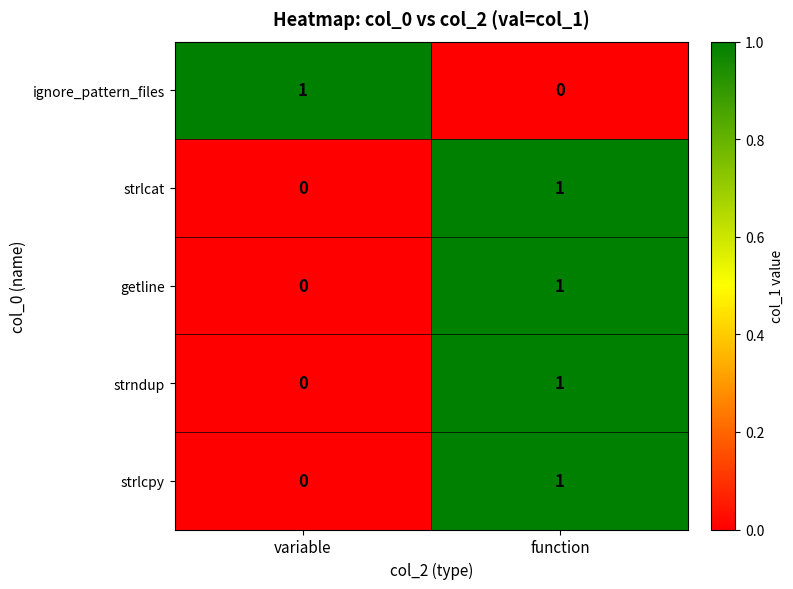

The value of strndup at variable is -1. True or false?

False